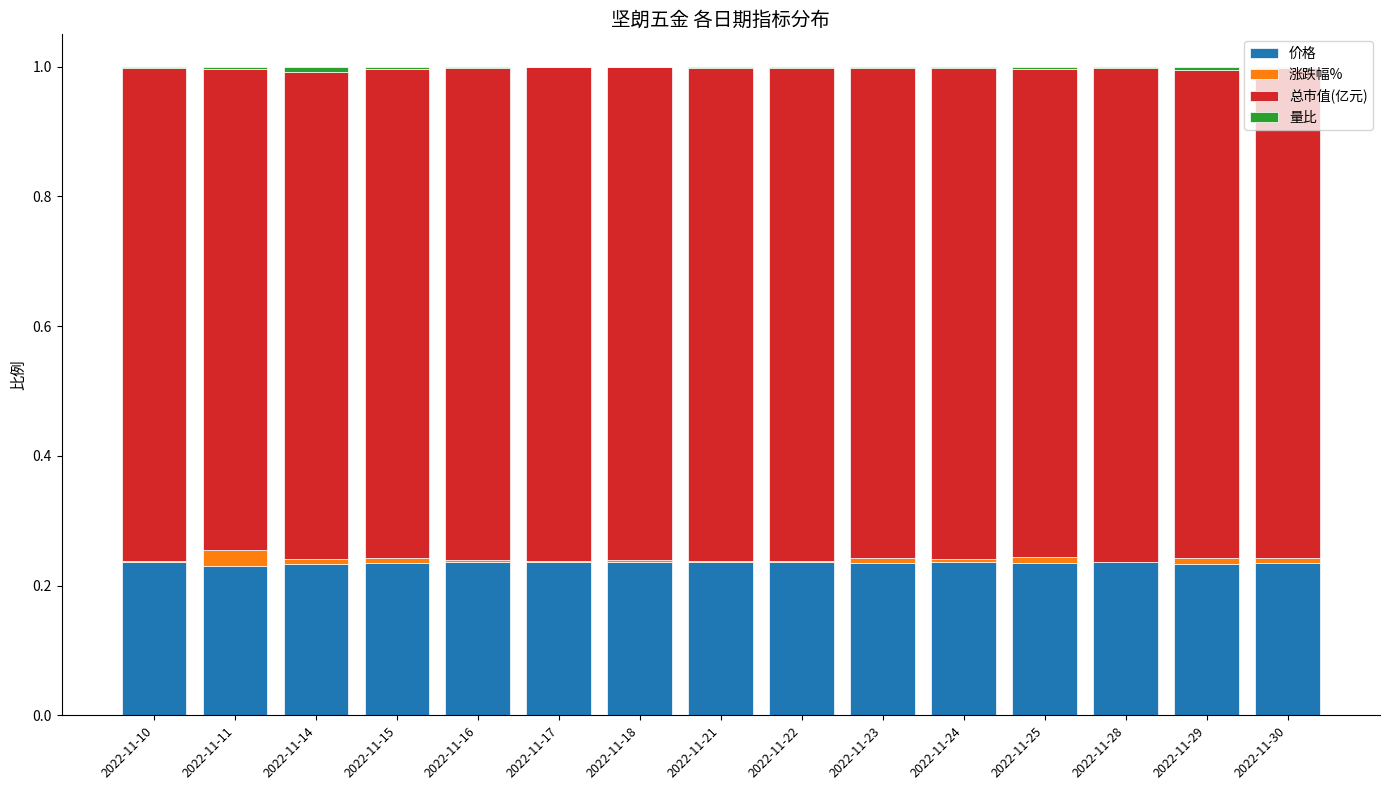

At which label is 量比 closest to 0?

2022-11-18